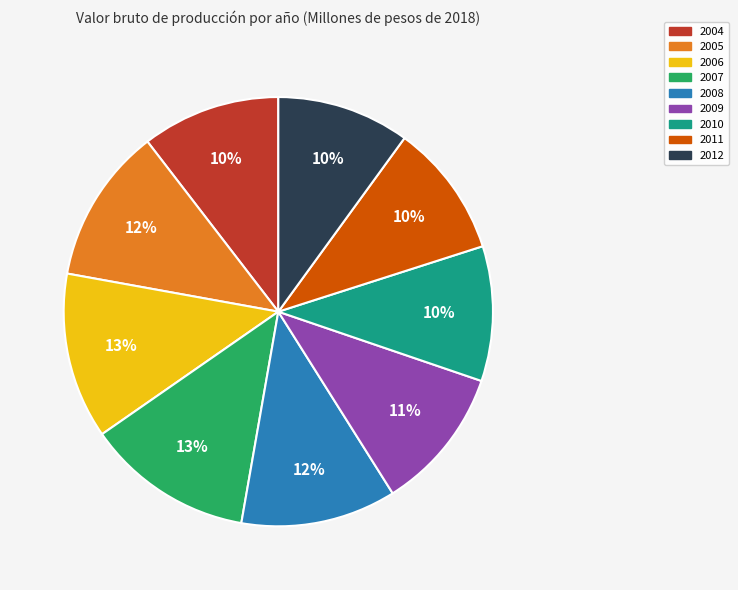

Between 2009 and 2005, which is larger?

2005